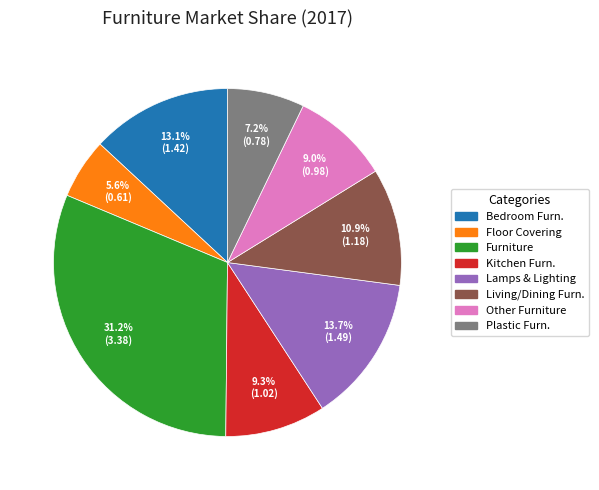

Is there a majority slice in this chart?

No